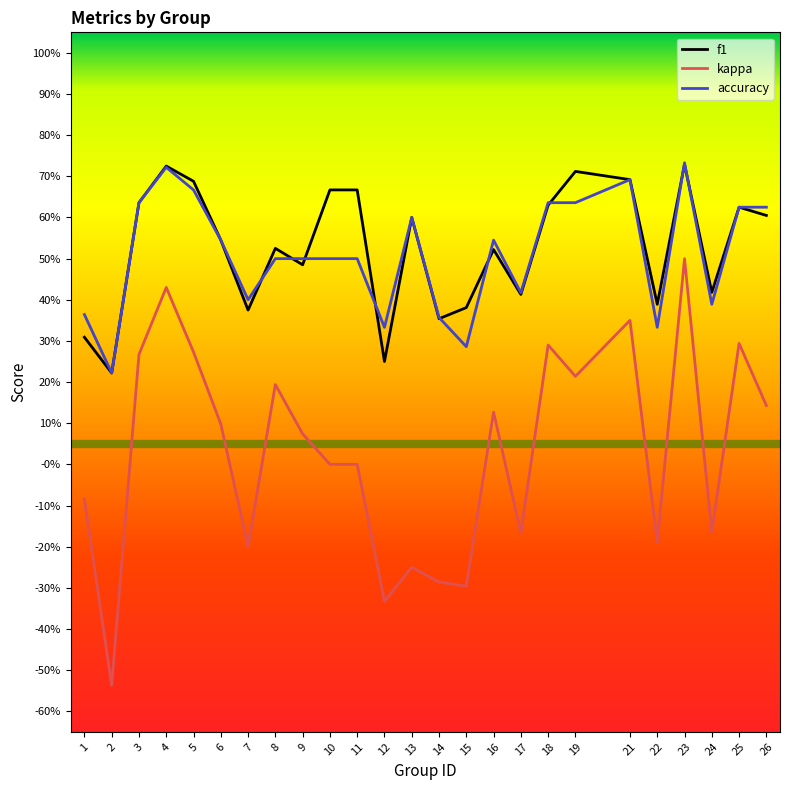

Rank the series by their maximum value, from highest to lowest.

accuracy, f1, kappa